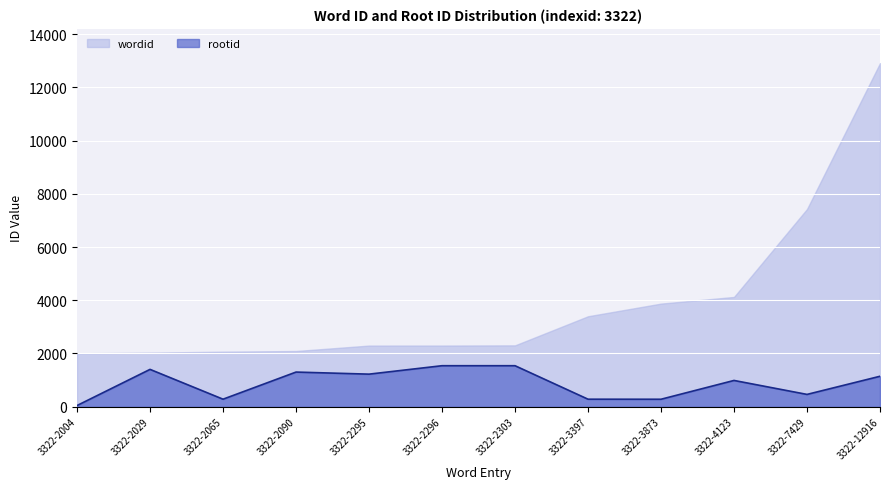

Which category has the highest value across all series?

3322-12916